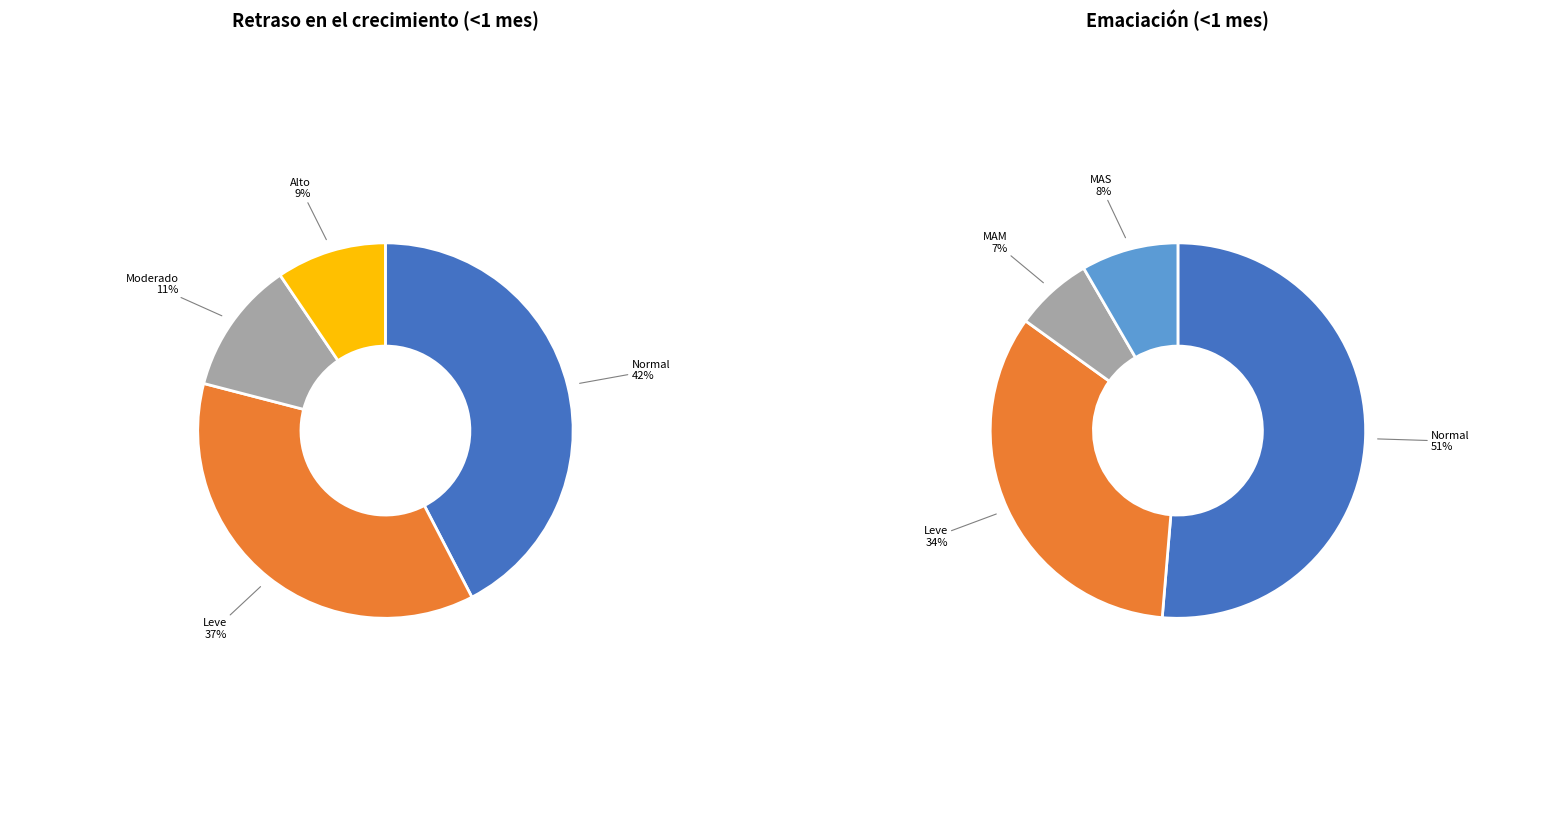

What percentage is the Emaciación slice, to the nearest percent?

34%